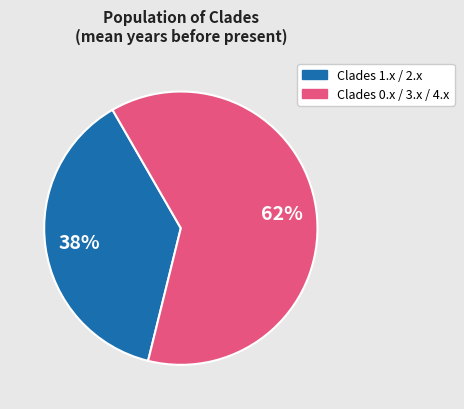

To the nearest percent, what is the difference between the largest and smallest slice percentages?

24%